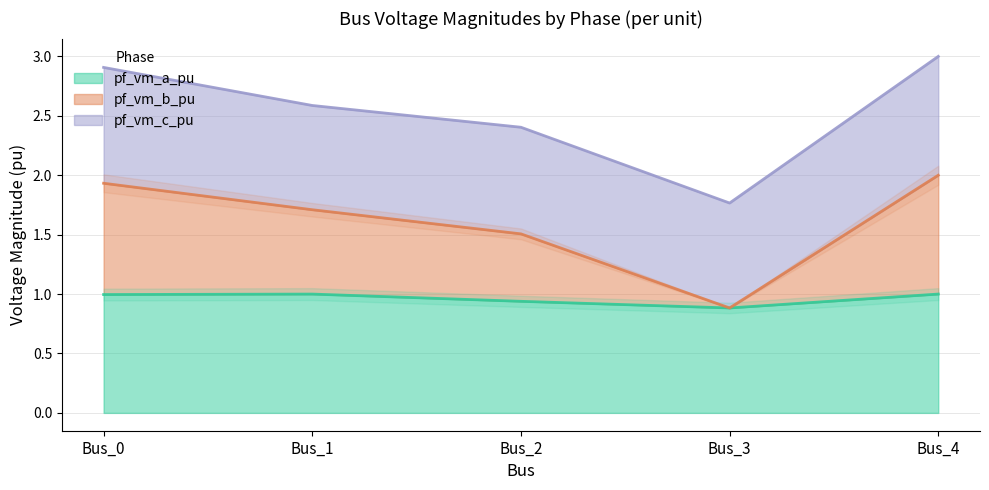

What is the highest value of the pf_vm_a_pu series?

1.0